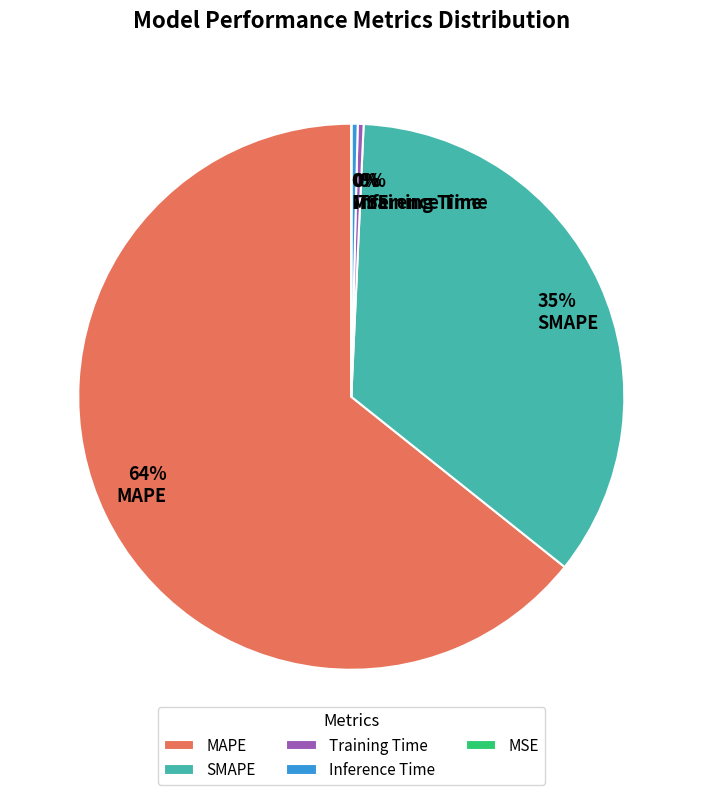

What is the ratio of the value at MAPE to the value at SMAPE?

1.8